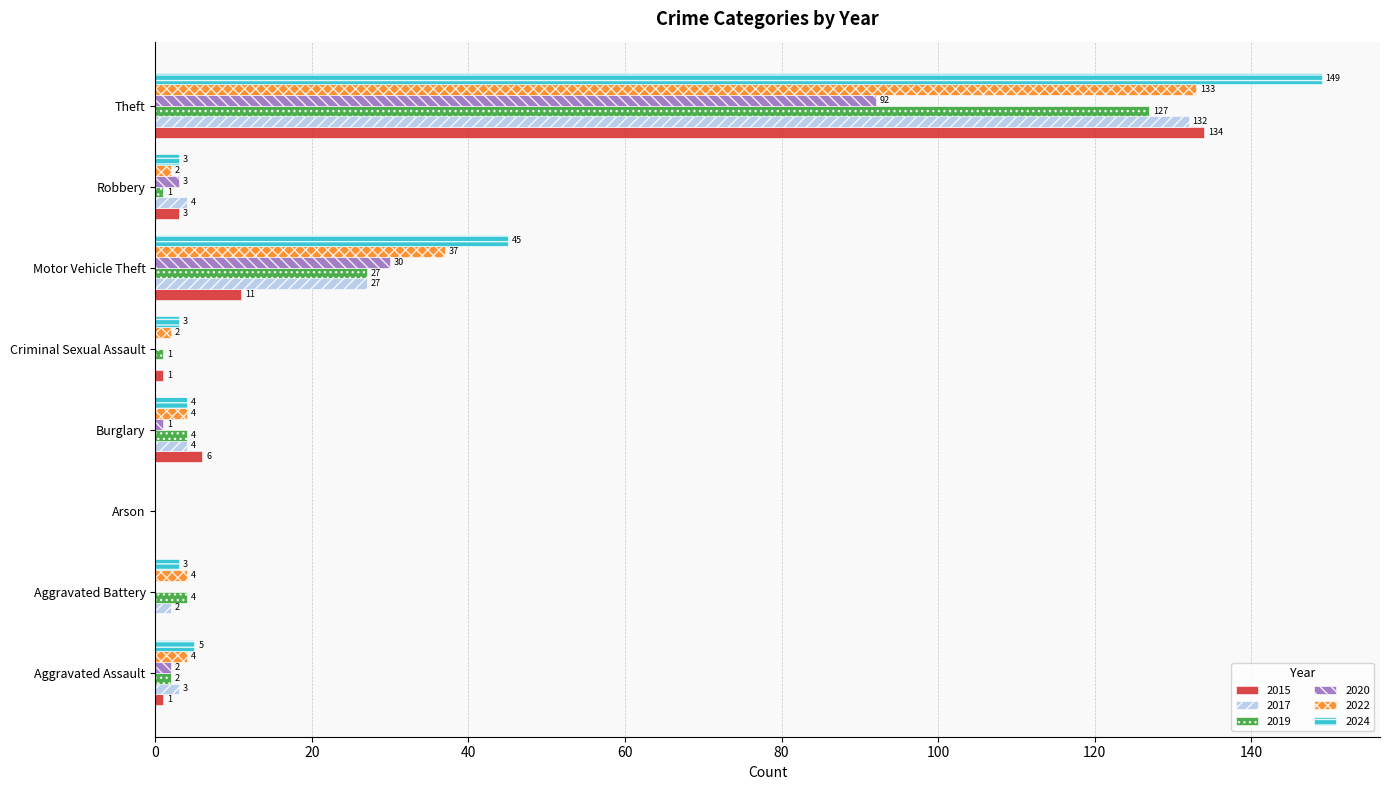

What is the total value across all series at Robbery?

16